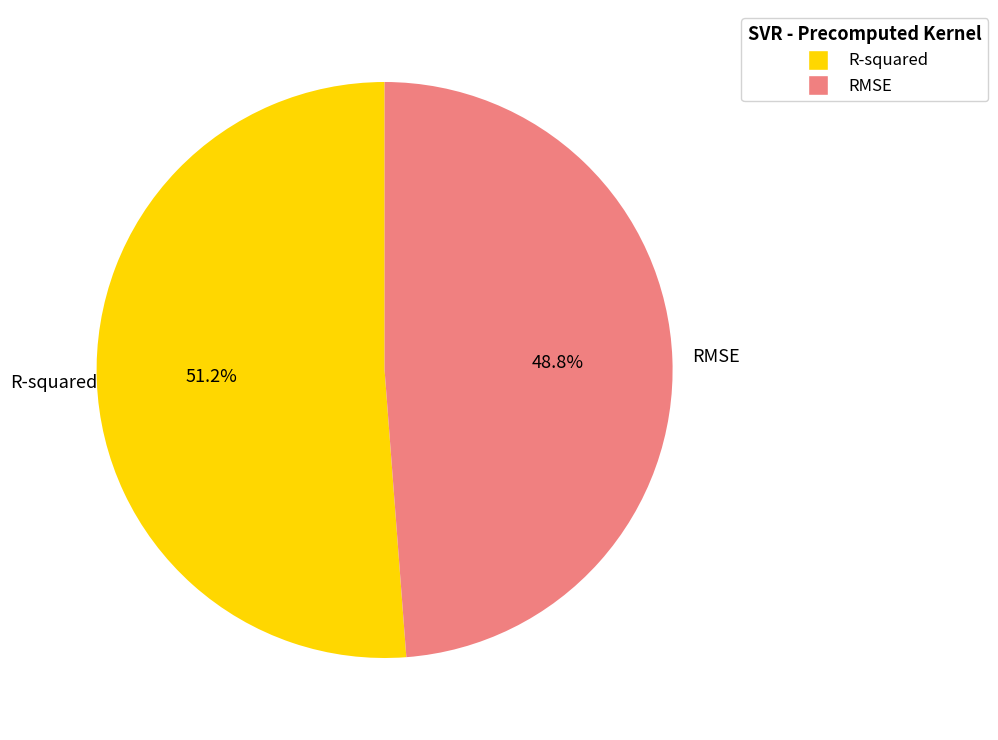

To the nearest percent, what is the difference between the R-squared and RMSE slice percentages?

2%